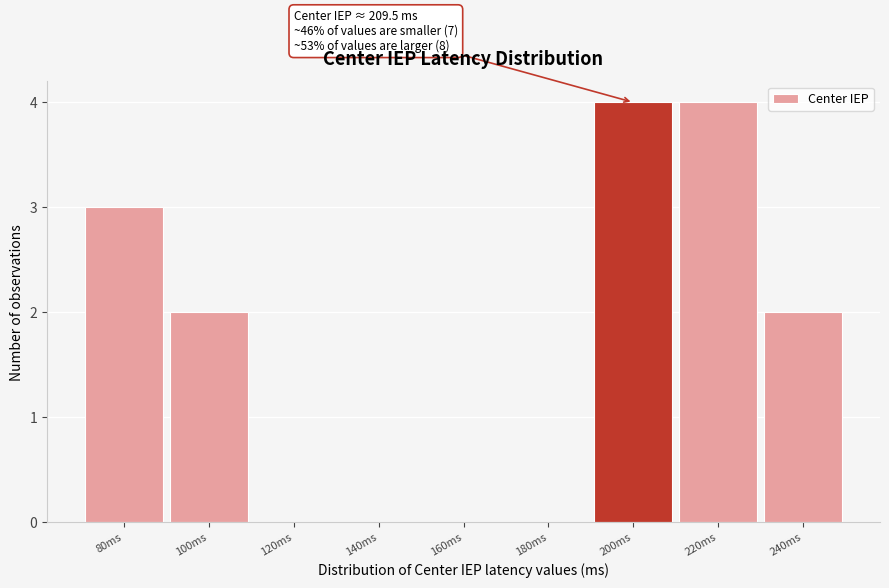

Reading left to right, extract all data points from this chart.

80ms=3	100ms=2	120ms=0	140ms=0	160ms=0	180ms=0	200ms=4	220ms=4	240ms=2